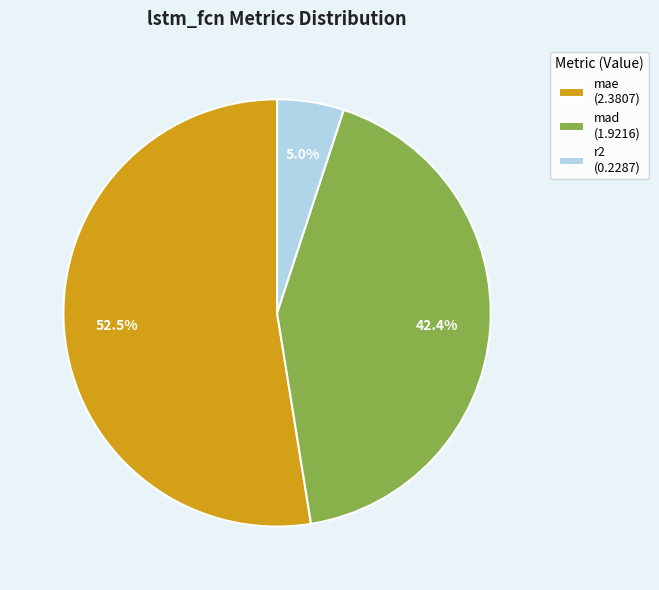

The mad slice represents 54% of the pie. True or false?

False